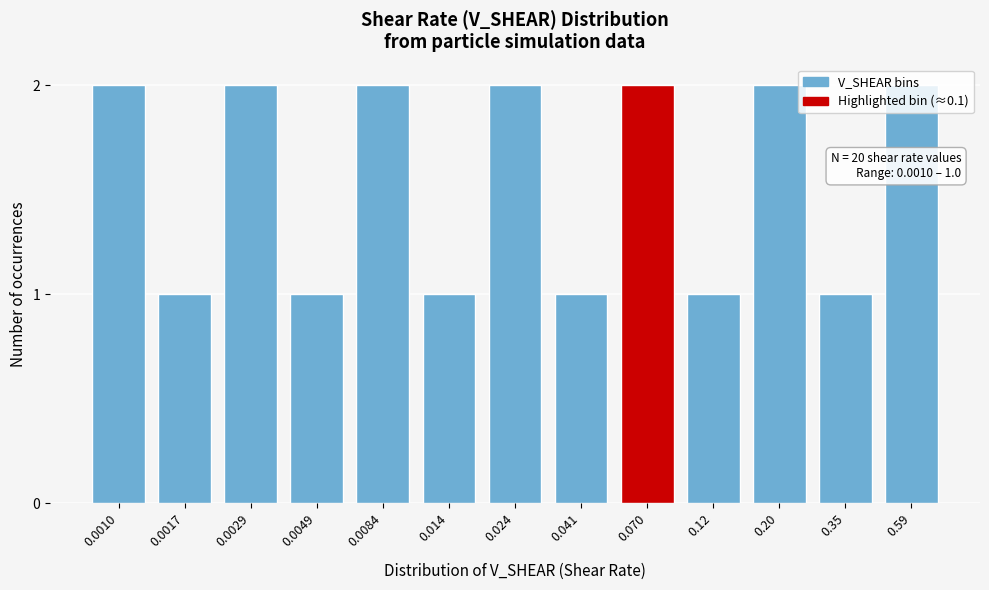

What is the sum of all values?

20